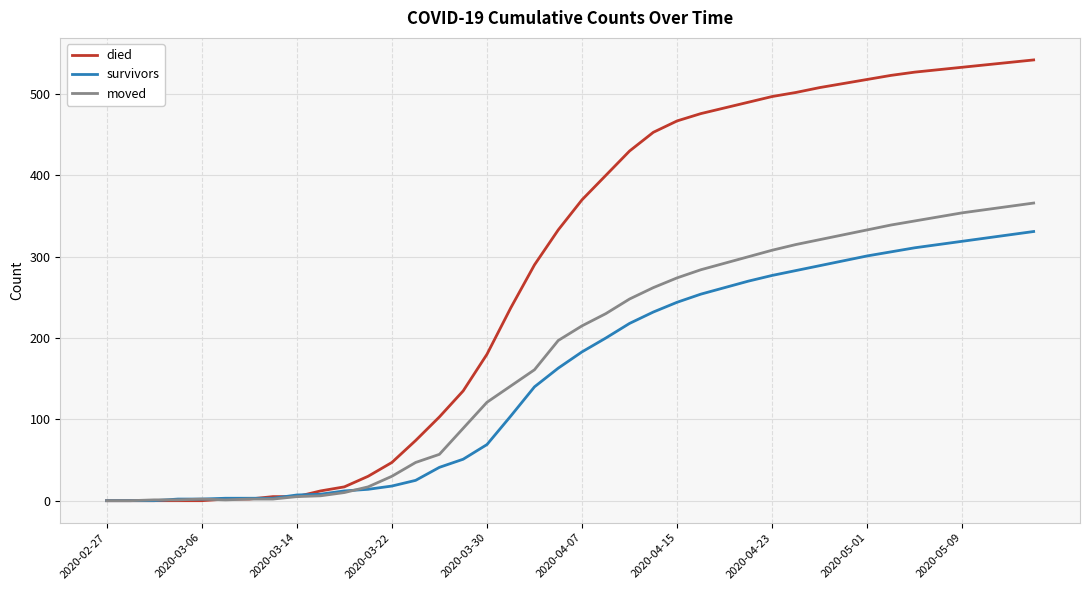

What is the maximum value for survivors?

331